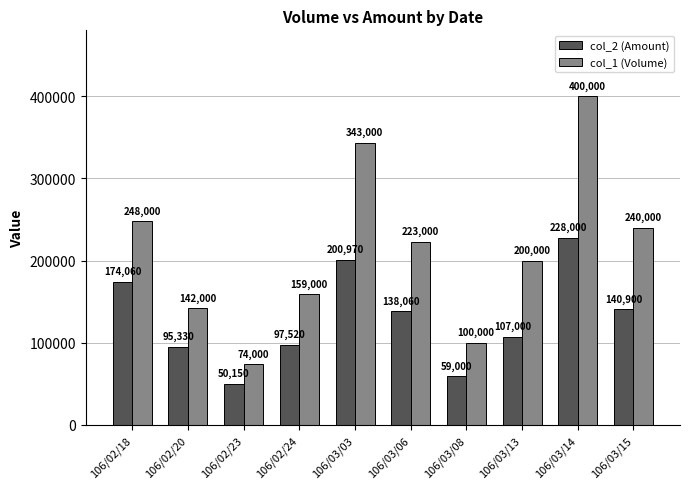

What are all the series names shown in the legend?

col_2 (Amount), col_1 (Volume)